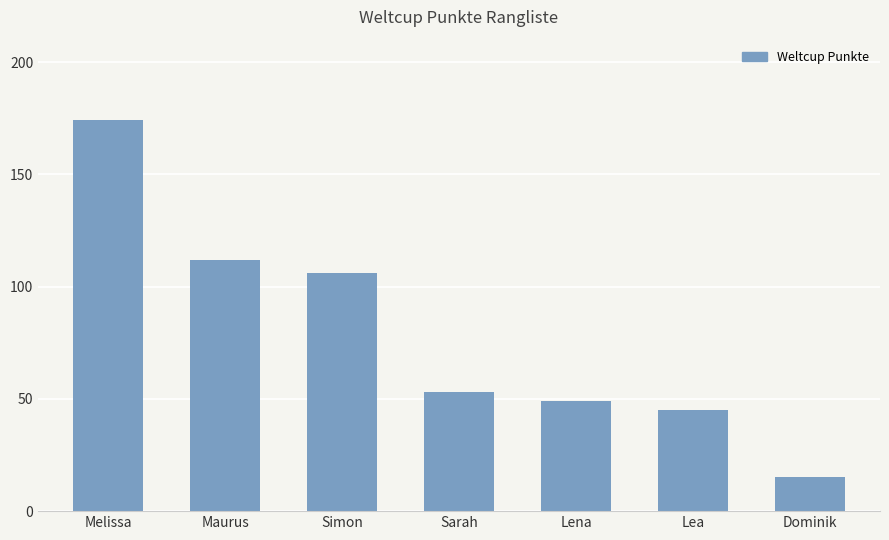

What is the label of the 4th bar from the right?

Sarah